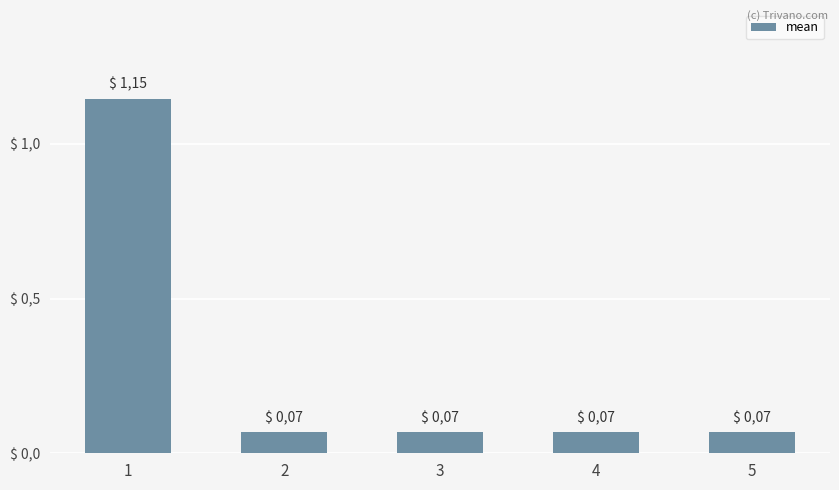

Does the chart contain any negative values?

No